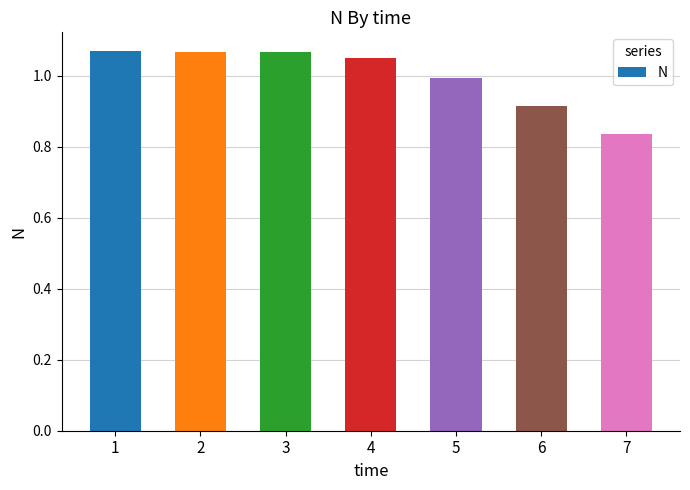

Which category has the lowest value across all series?

7